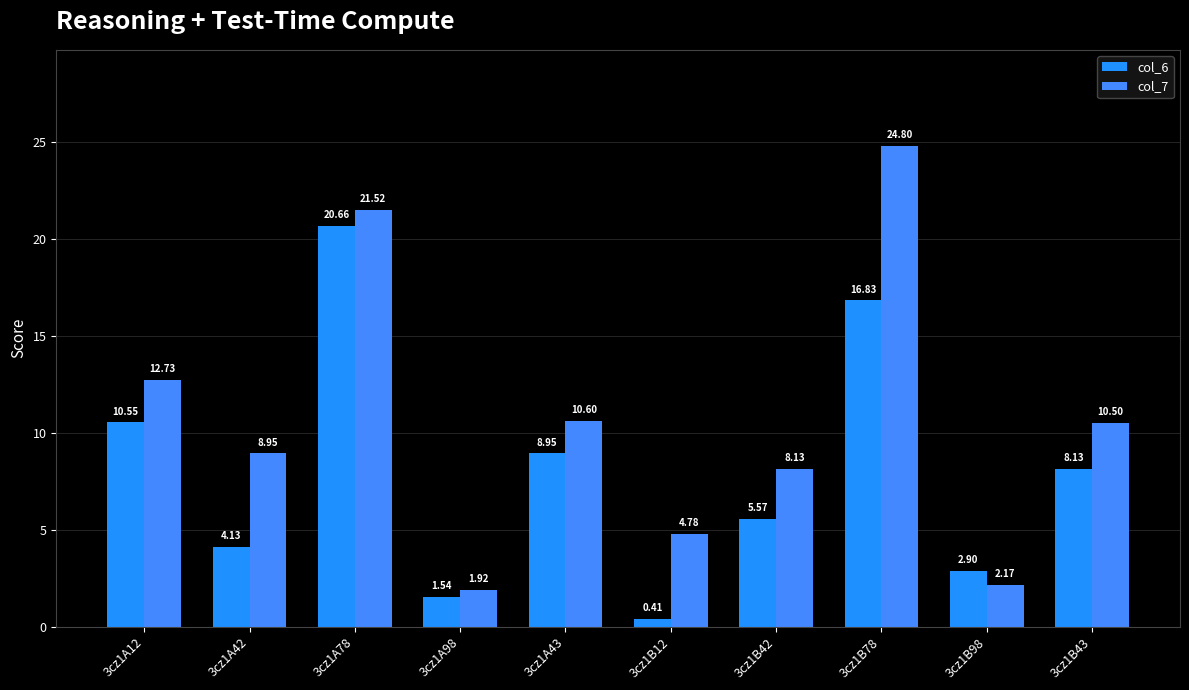

What is the greatest value displayed?

24.8